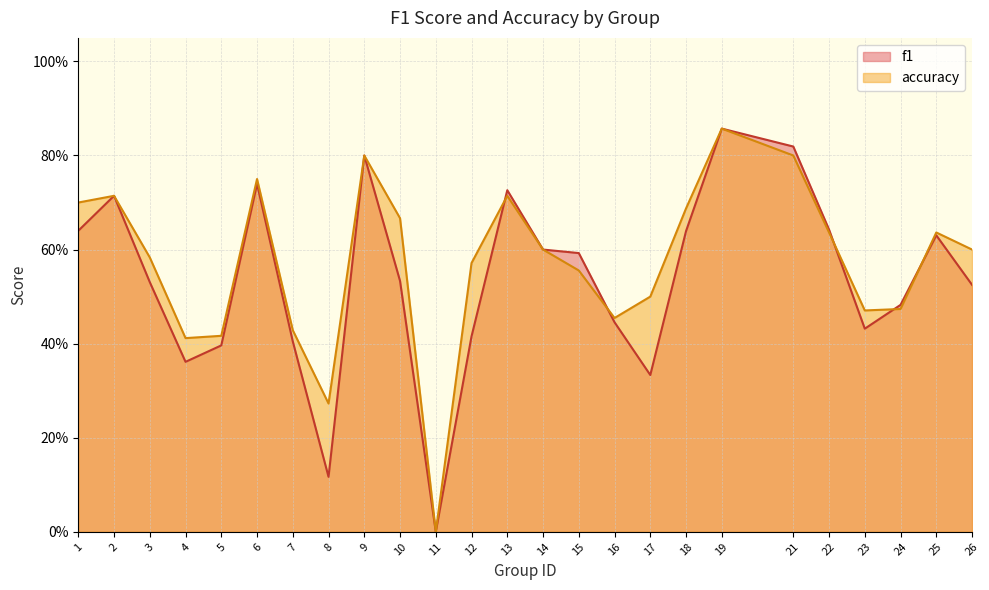

At which label does f1 reach its peak?

19